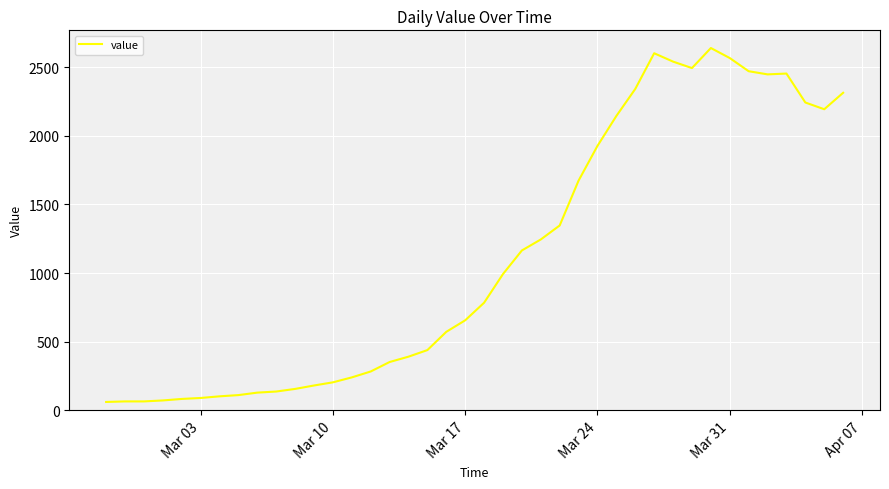

What is the difference between the maximum and minimum values?

2579